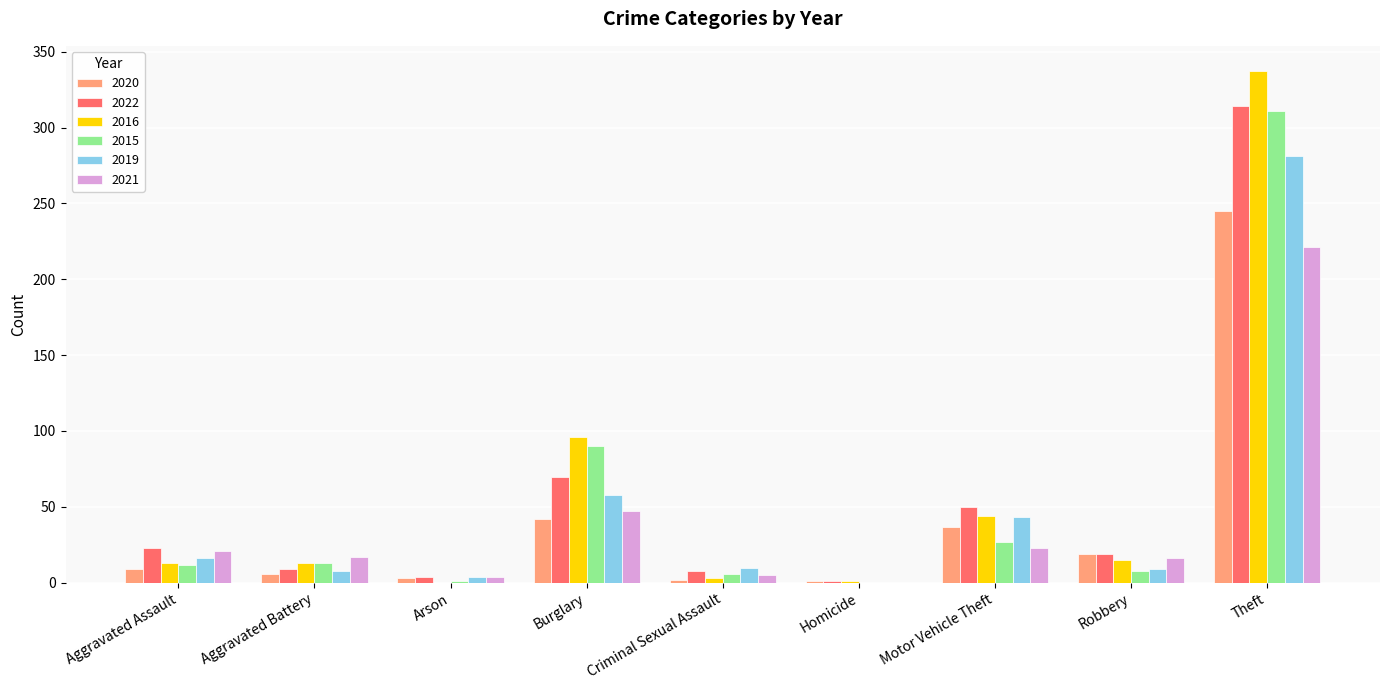

What is the sum of all 2015 values?

468